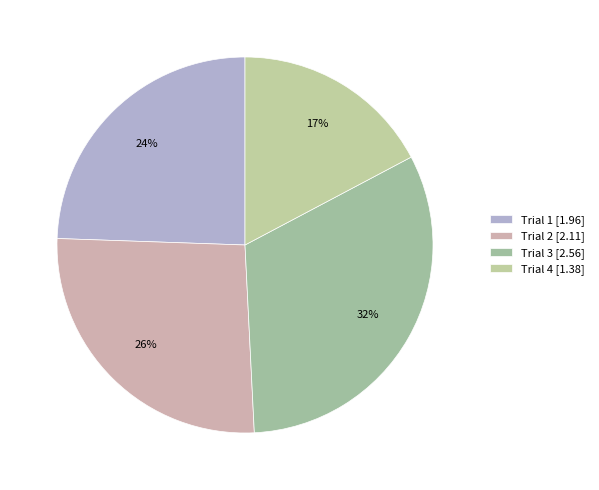

What is the largest slice in the pie chart?

Trial 3